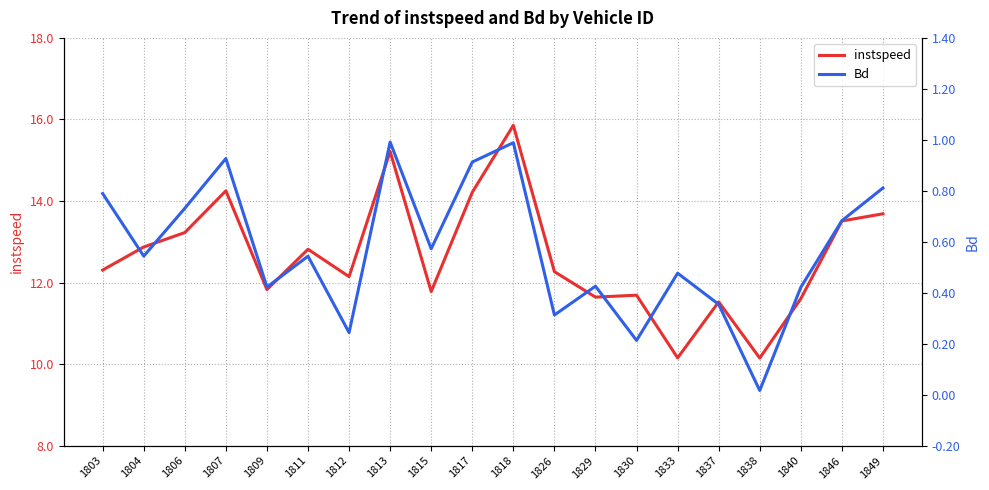

At how many categories does at least one series exceed 5?

20